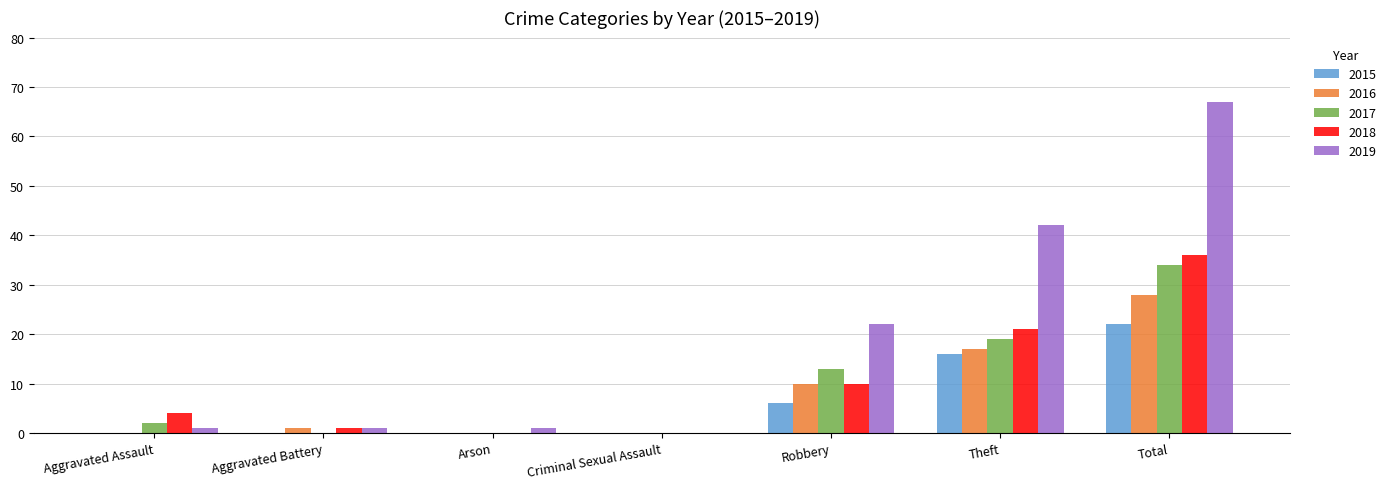

The value of 2018 at Total is 16. True or false?

False